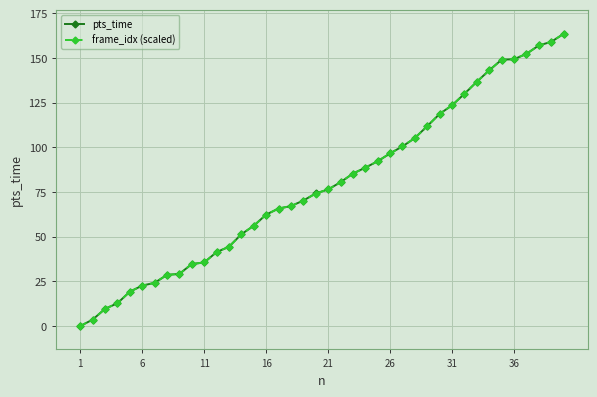

What is the value of the pts_time point at the 40th from the left?

163.6